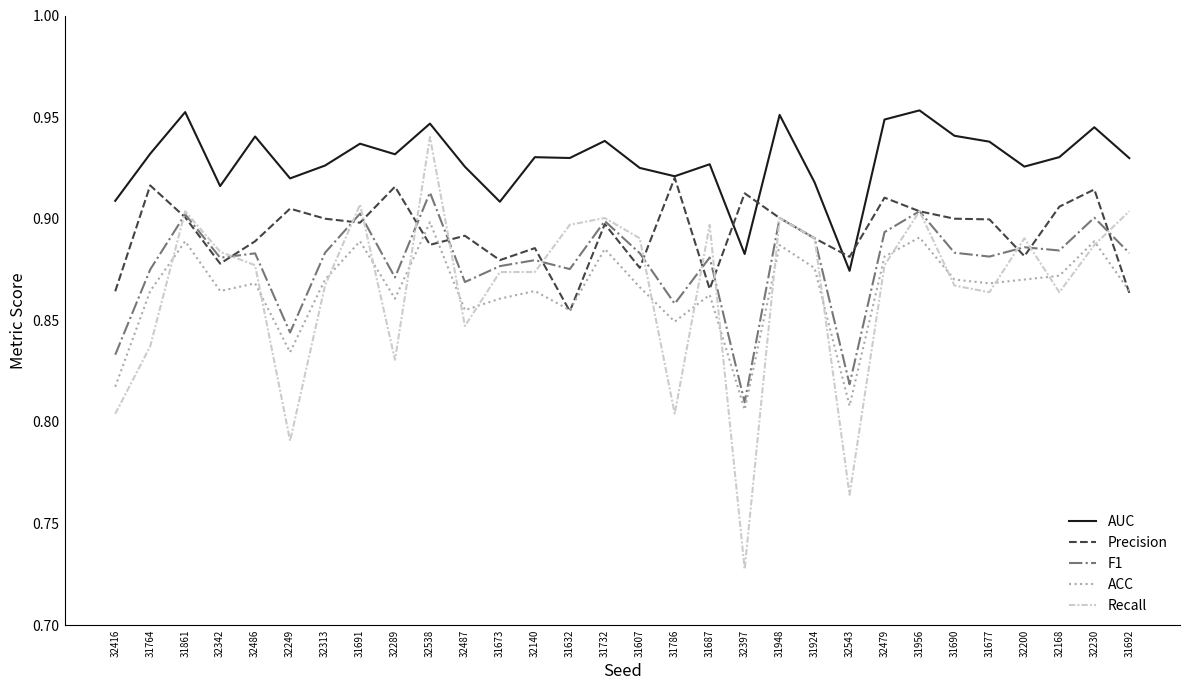

True or false: F1 has more than 2 points higher than both neighbors.

True